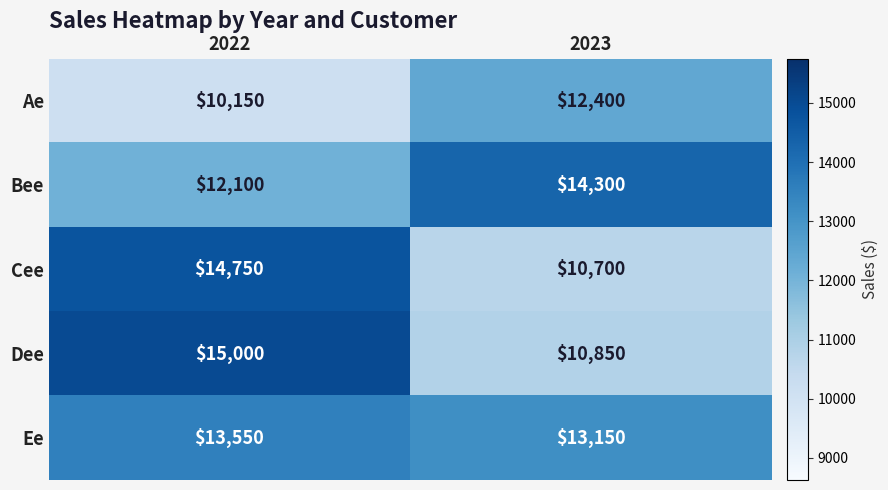

Reading left to right, what are all the values shown in this chart?

Ae: 10150	12400
Bee: 12100	14300
Cee: 14750	10700
Dee: 15000	10850
Ee: 13550	13150